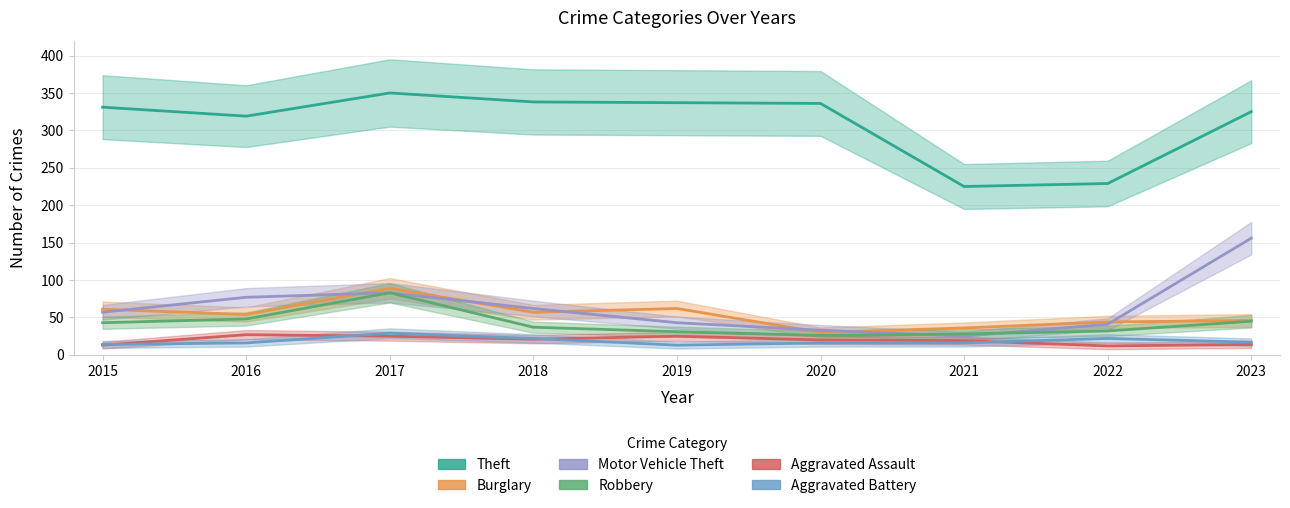

What is the approximate value of Theft at 2021, to the nearest 5?

225